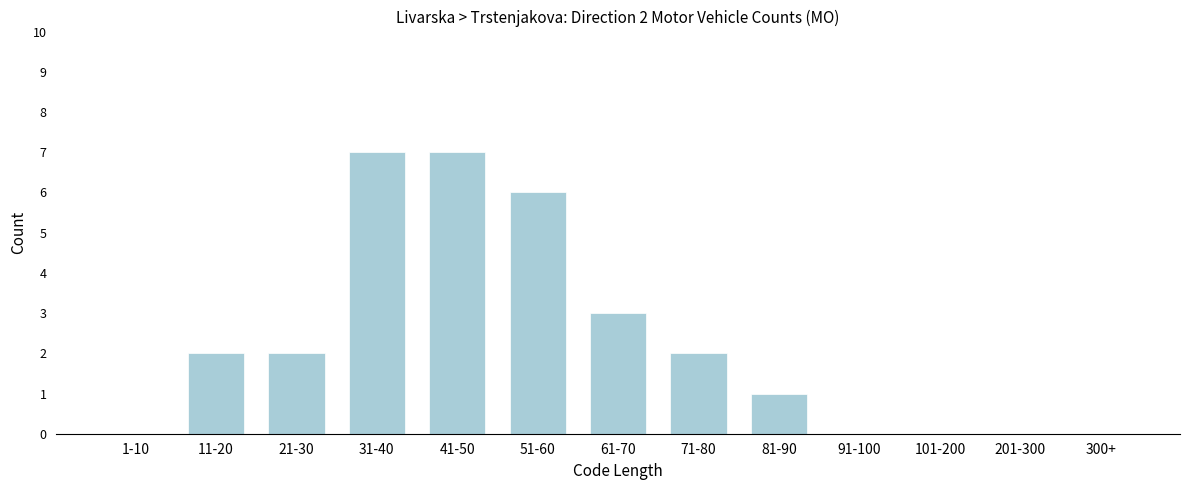

Reading left to right, list all the values displayed in this chart.

1-10=0	11-20=2	21-30=2	31-40=7	41-50=7	51-60=6	61-70=3	71-80=2	81-90=1	91-100=0	101-200=0	201-300=0	300+=0